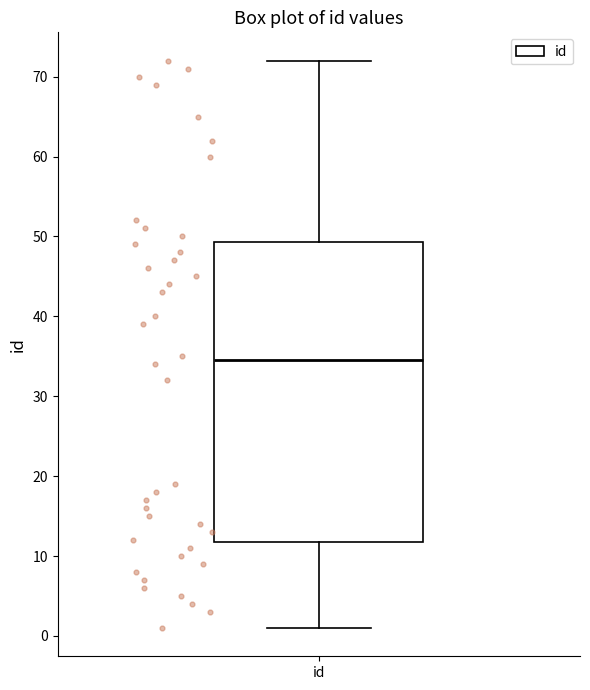

Read this box plot against the y-axis: the position of the median line, the range covered by the box, and the ends of both whiskers. The values are not printed on the chart, so give them approximately, as read against the axis.

median 35, box 12 to 49, whiskers 1 to 72